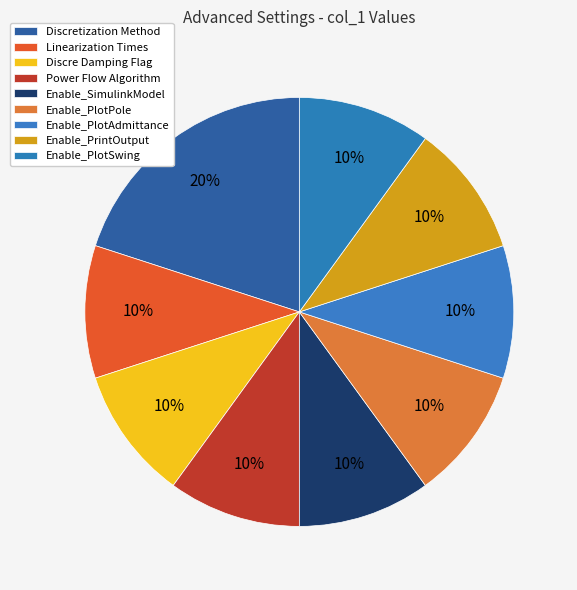

Approximately how many times larger is the value at Enable_PlotSwing compared to Discre Damping Flag?

1.0